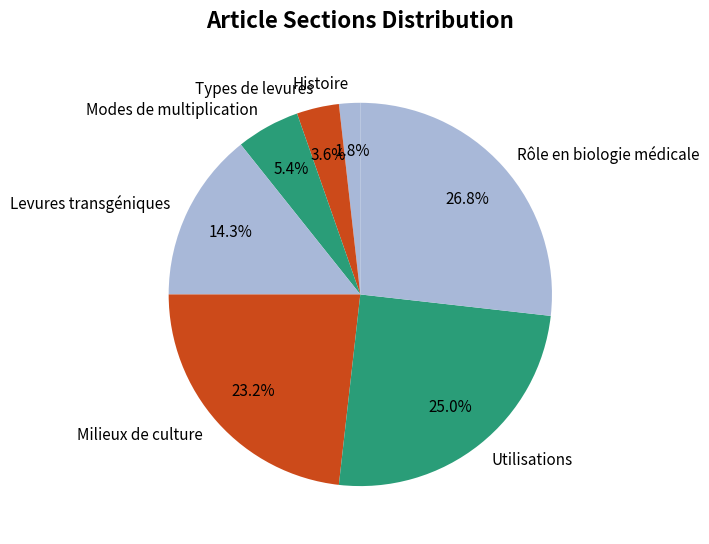

What is the largest slice in the pie chart?

Rôle en biologie médicale